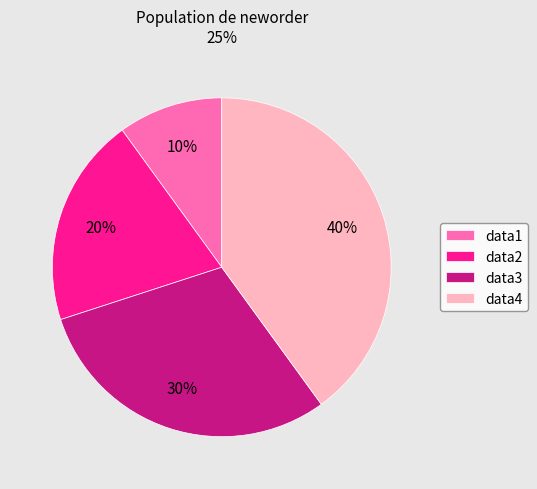

Which category has the biggest portion of the pie?

data4